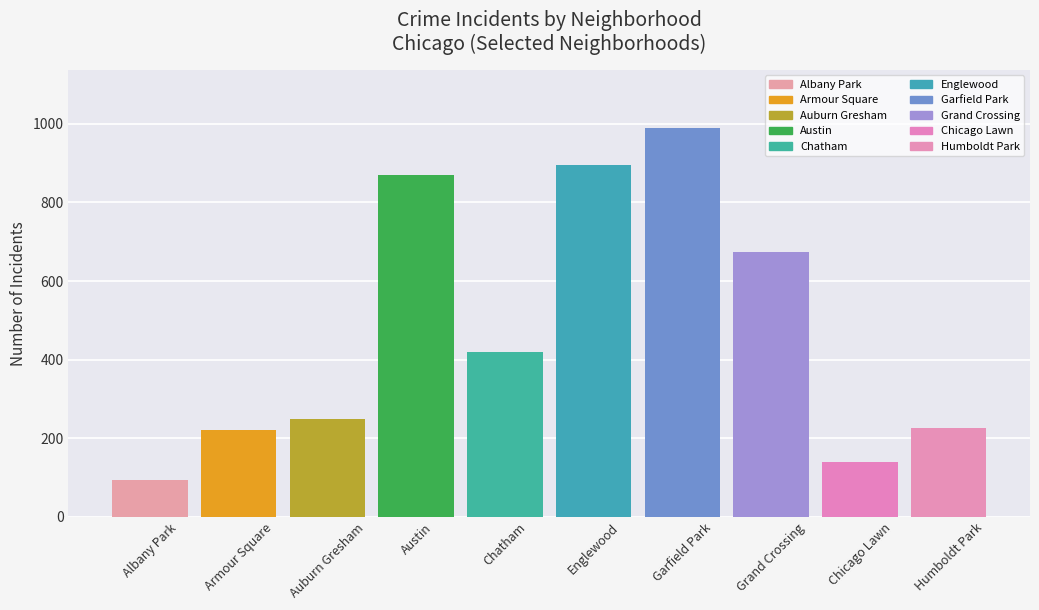

What is the ratio of the value at Auburn Gresham to the value at Chatham?

0.6